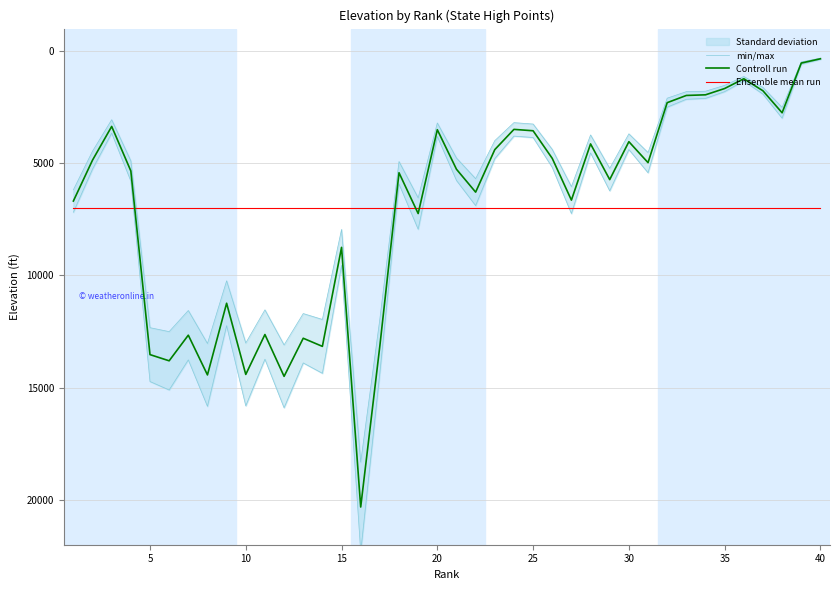

After their last crossing, which series has the higher values: Controll run or Ensemble mean run?

Ensemble mean run